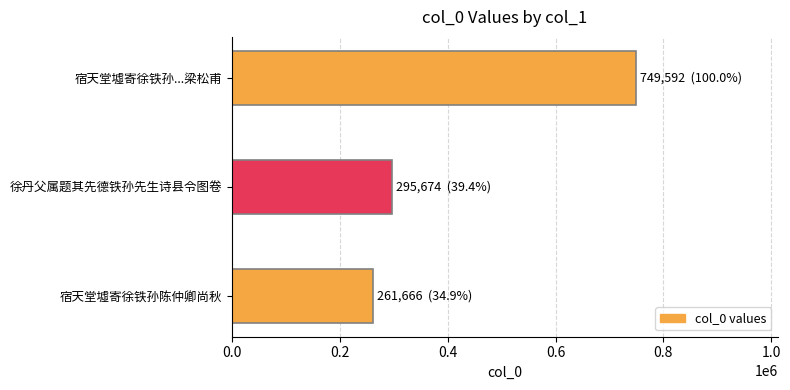

Is it true that the value at 宿天堂墟寄徐铁孙...梁松甫 is 1233439?

False